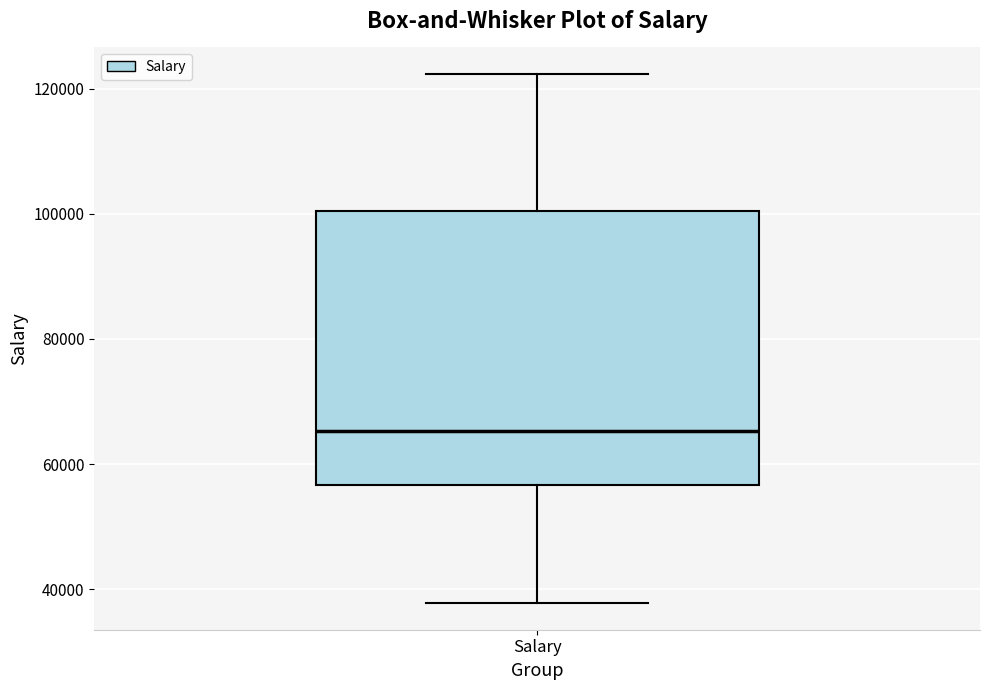

Where is the lower edge of the box for Salary on the y-axis? The values are not printed on the chart, so give them approximately, as read against the axis.

56000